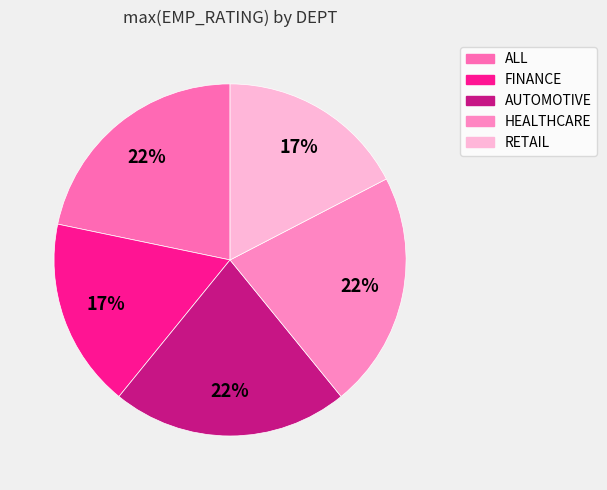

To the nearest percent, what percentage of the pie is RETAIL?

17%